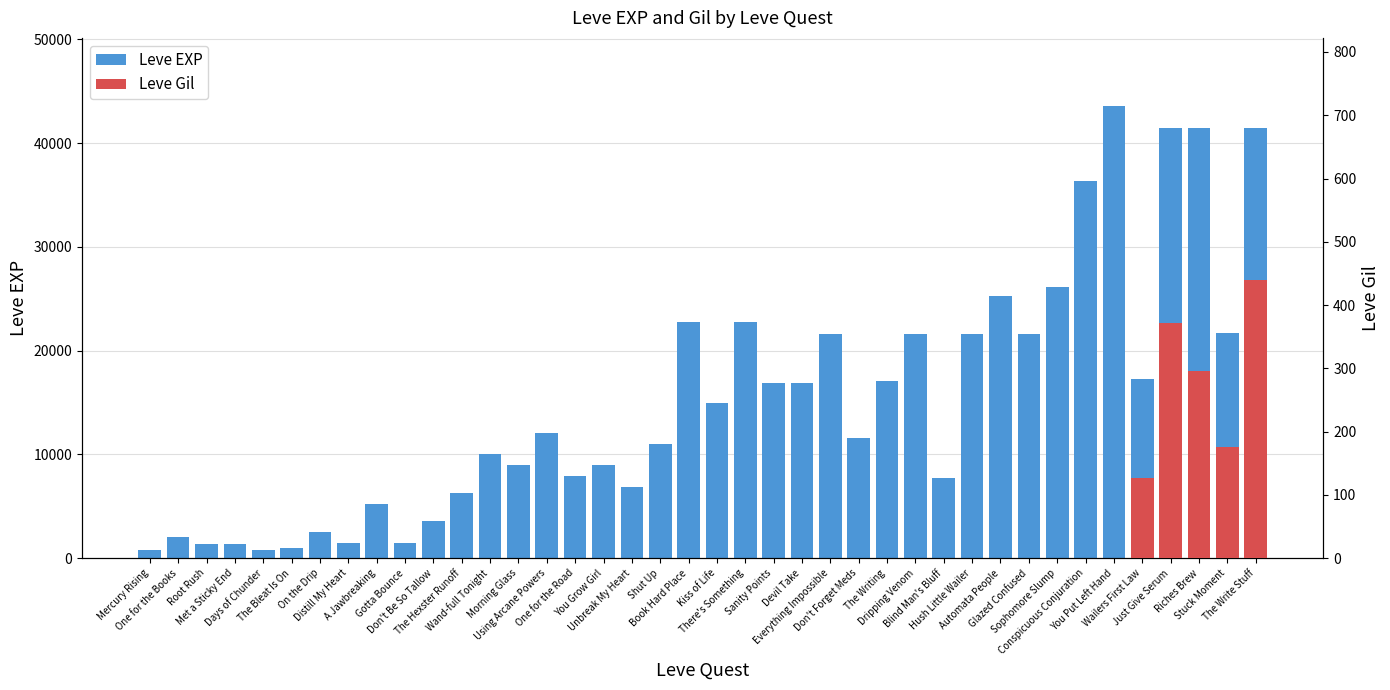

Does the chart contain stacked bars?

No